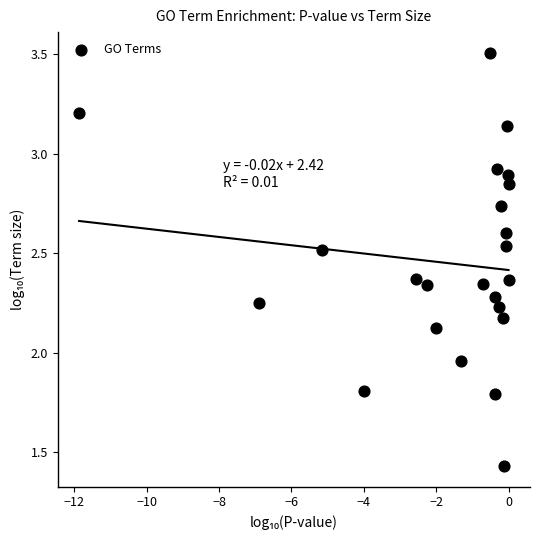

What is the range of X values (max minus min)?

11.9